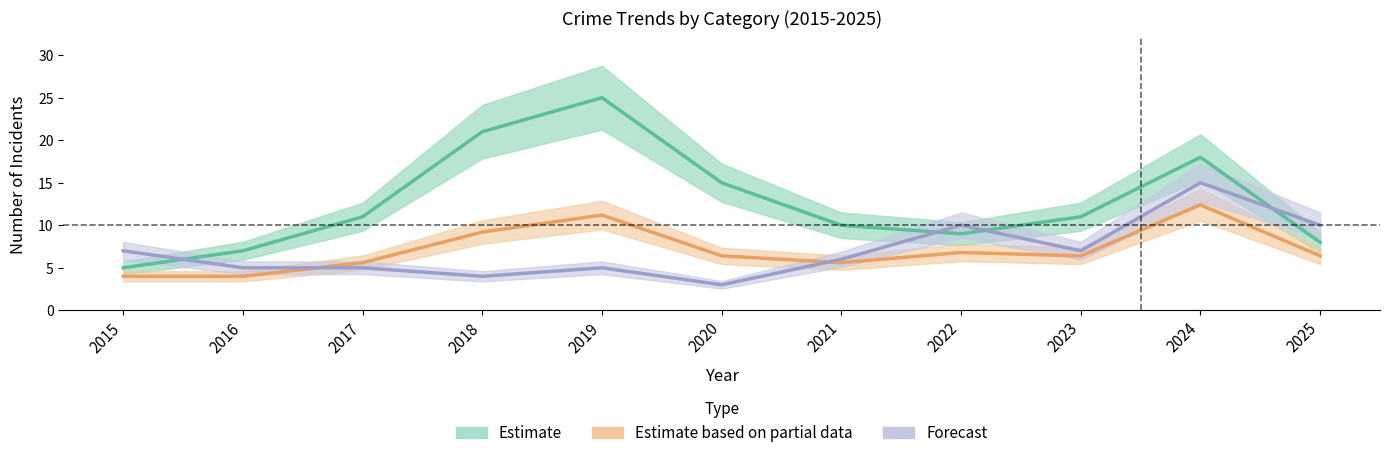

What is the difference between the Estimate based on partial data values at 2016 and 2023?

2.4